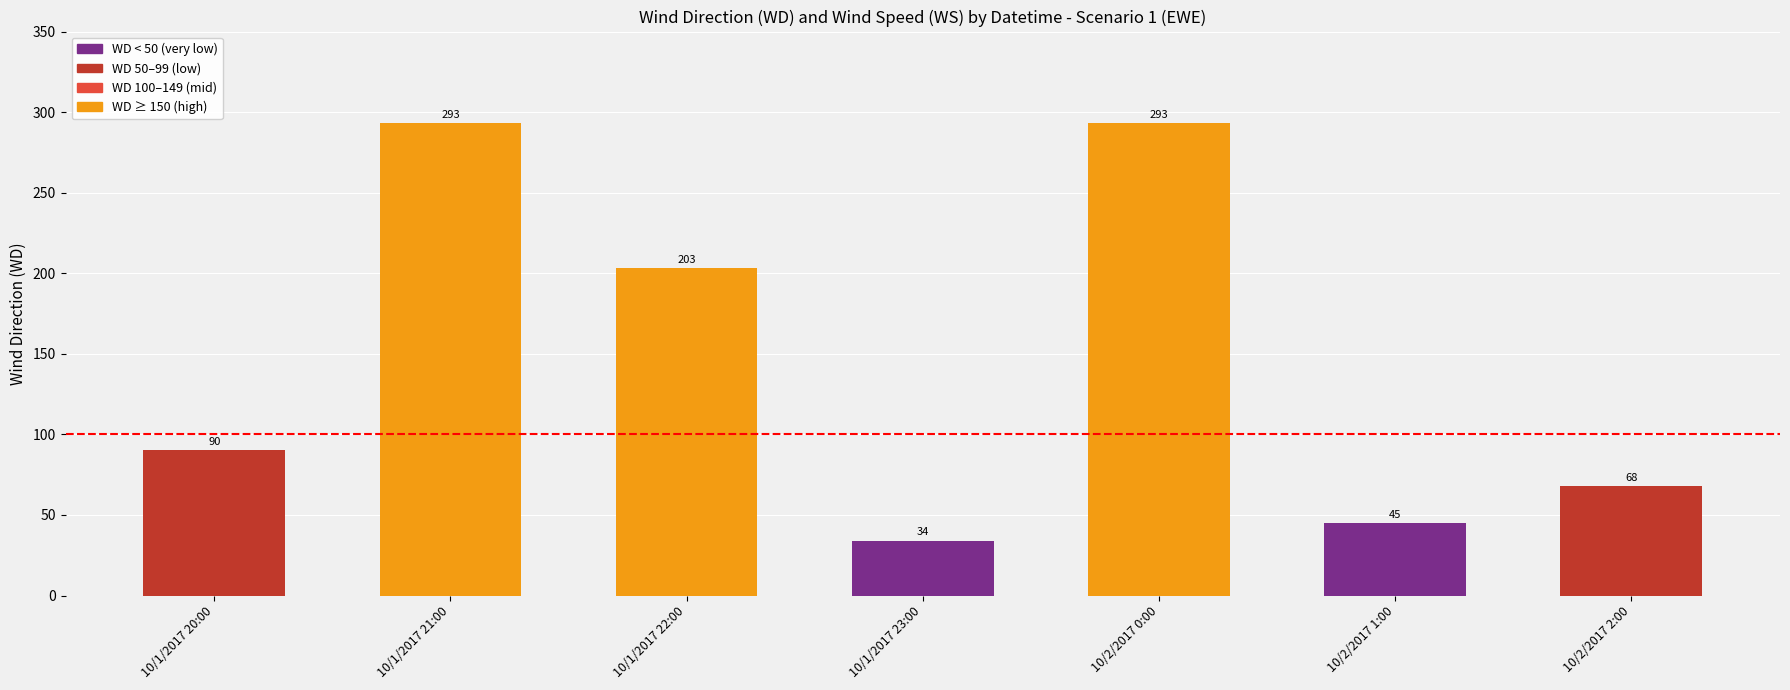

What is the label of the 5th bar from the left?

10/2/2017 0:00